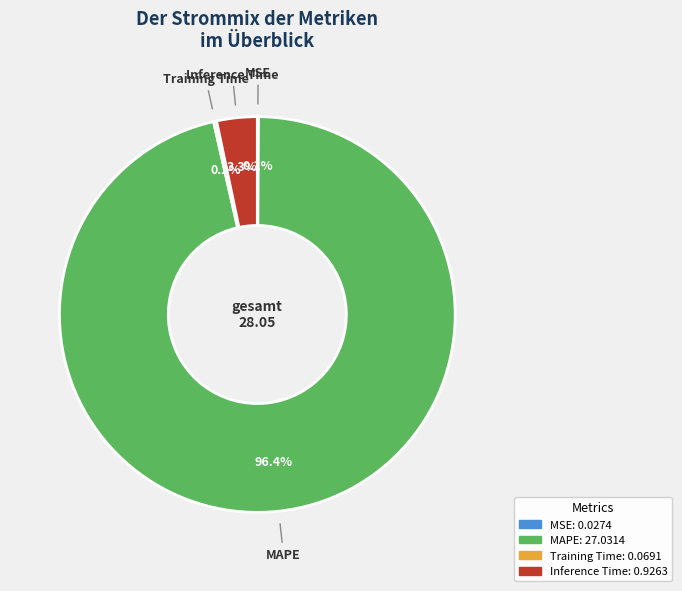

What percentage do MAPE and Inference Time together represent?

99.7%